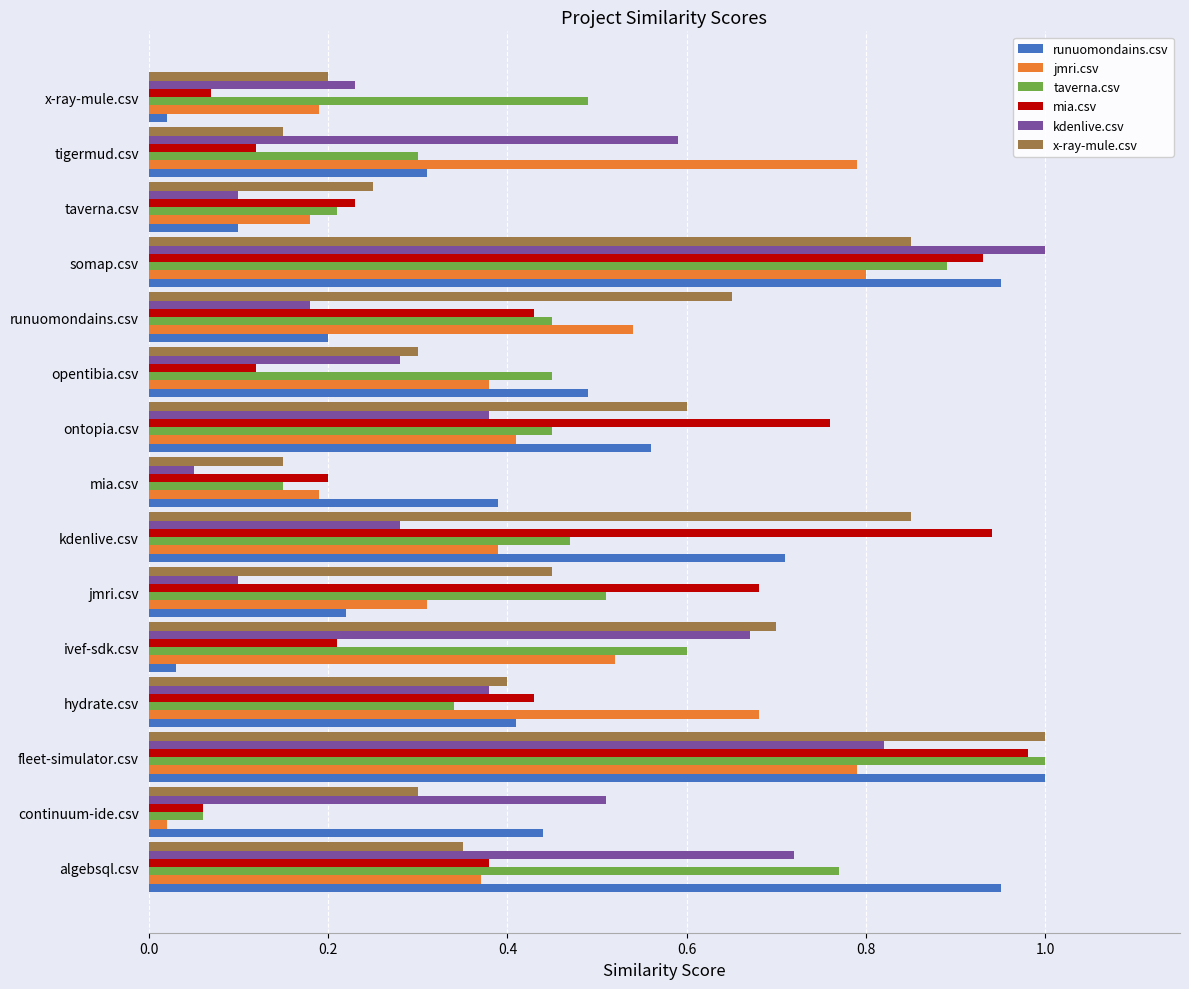

At which label does kdenlive.csv reach its peak?

somap.csv